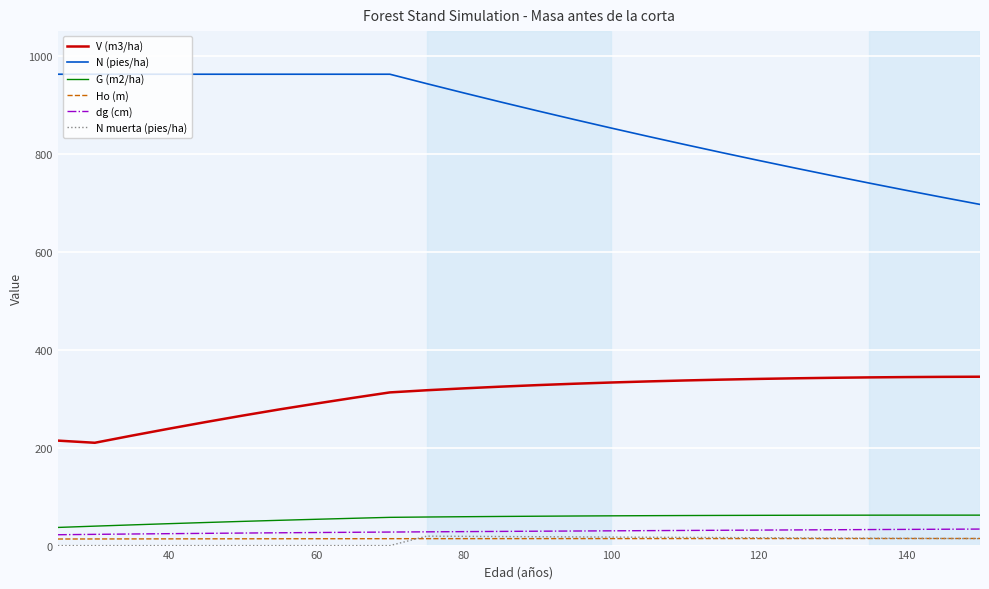

True or false: dg (cm) and N muerta (pies/ha) intersect in this chart.

False